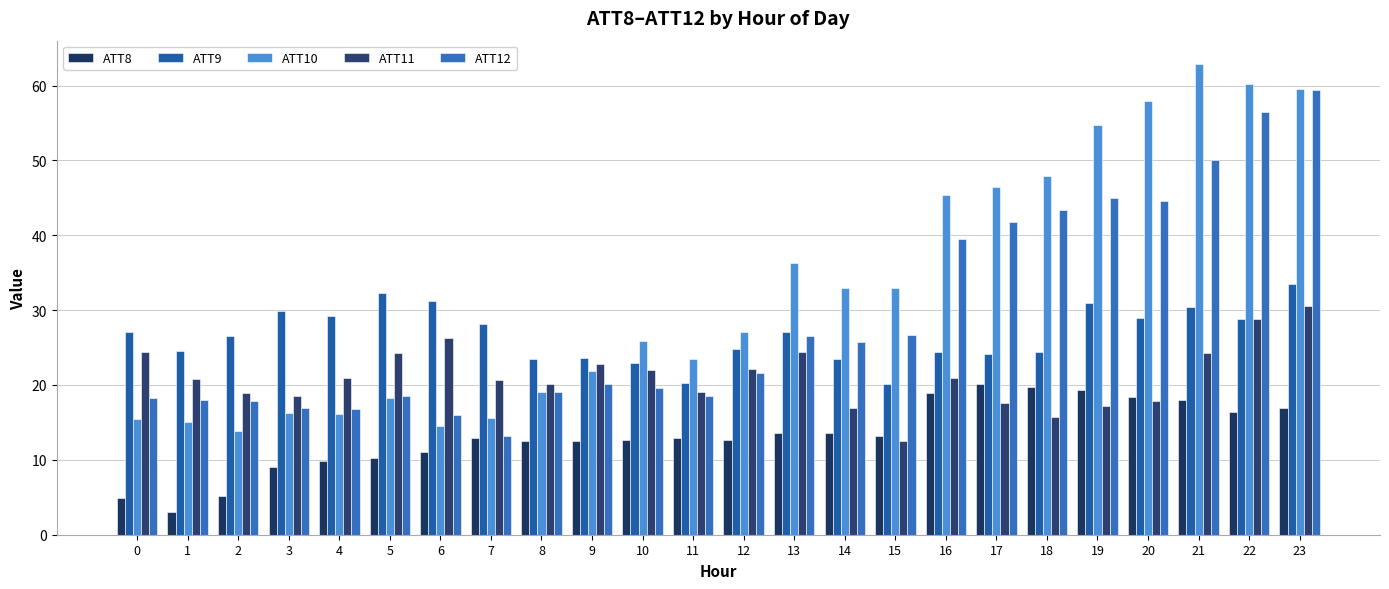

Where is ATT10 nearest to the value 38?

13